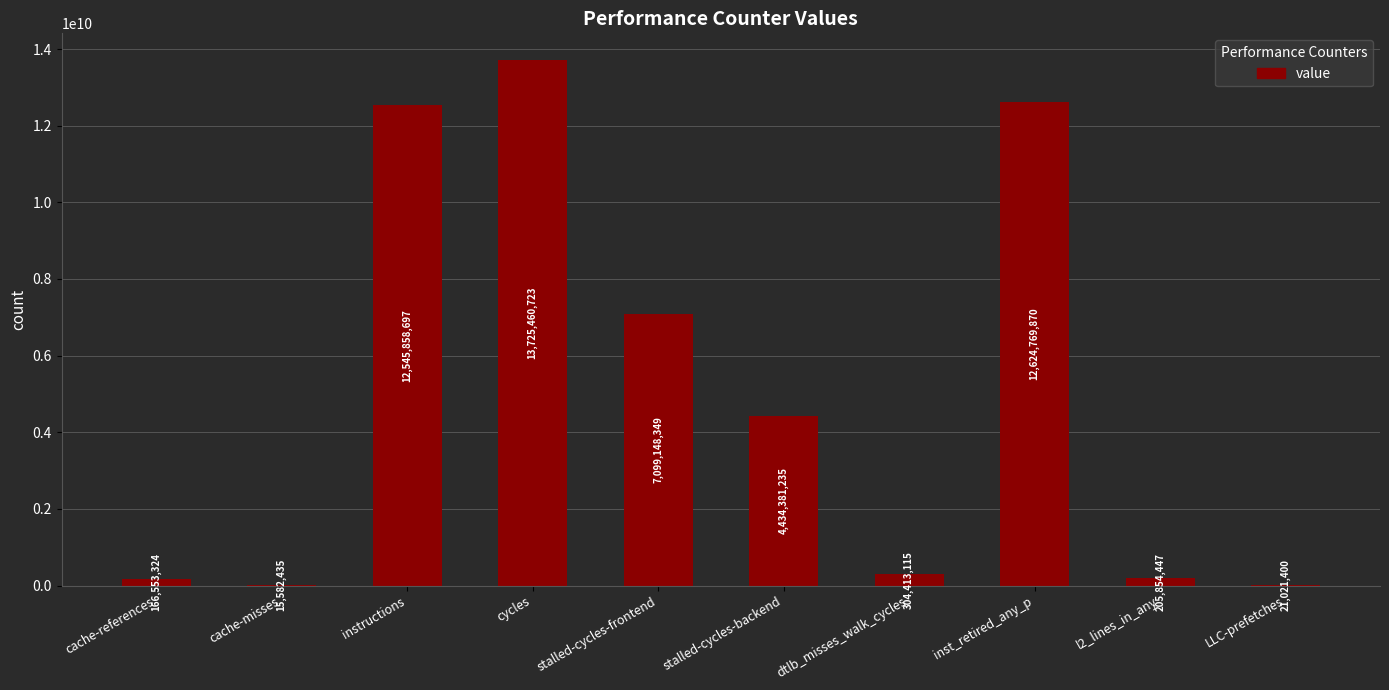

Approximately how many times larger is the value at dtlb_misses_walk_cycles compared to stalled-cycles-backend?

0.1